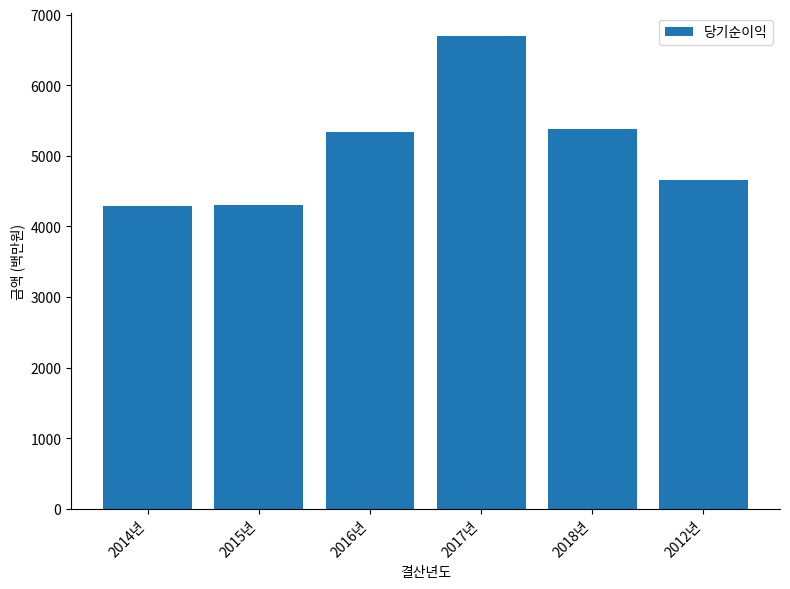

What is the maximum value shown in the chart?

6692.0